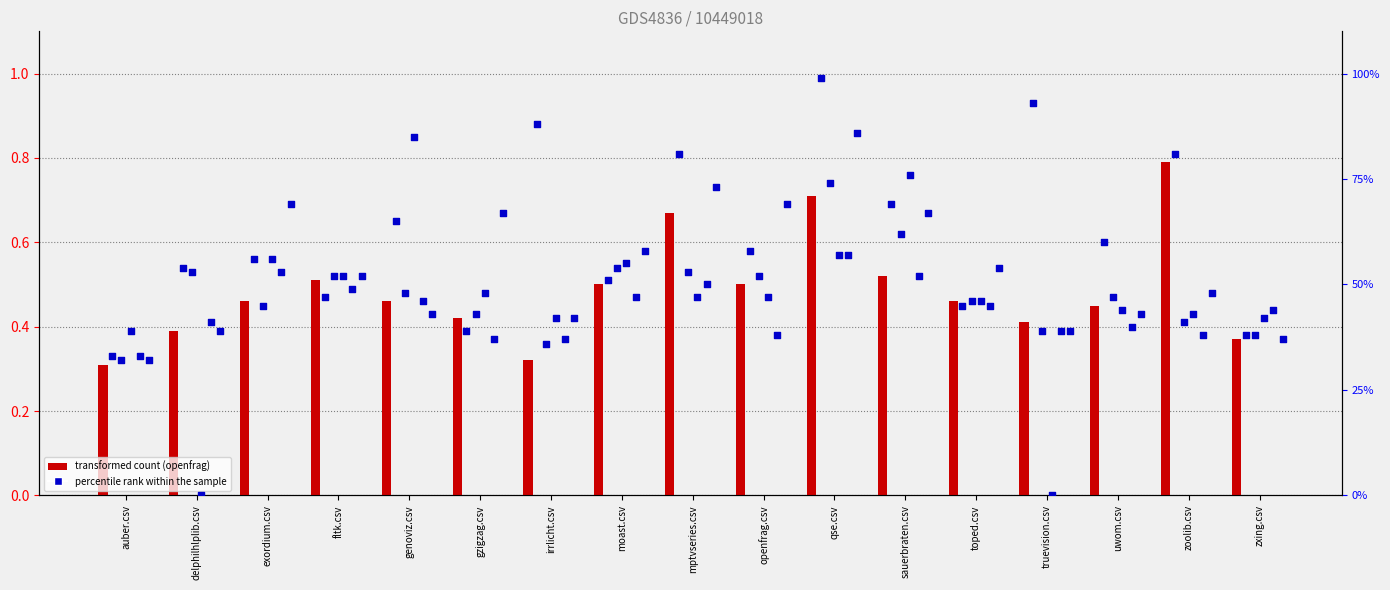

At how many categories does at least one series exceed 94?

1